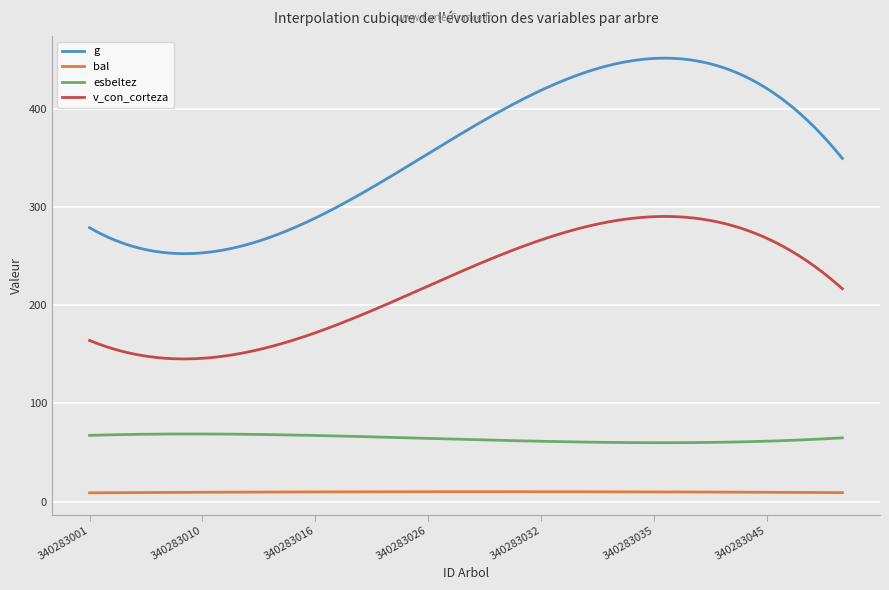

Which series has the largest range (max minus min)?

g